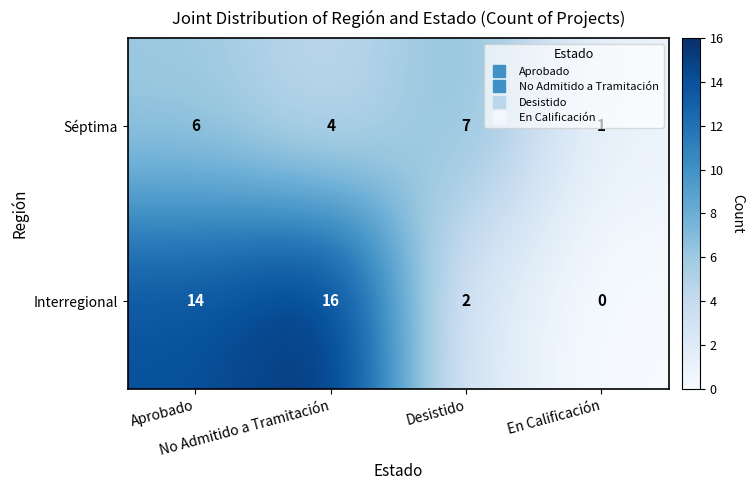

Which series has the largest total across all categories?

Interregional